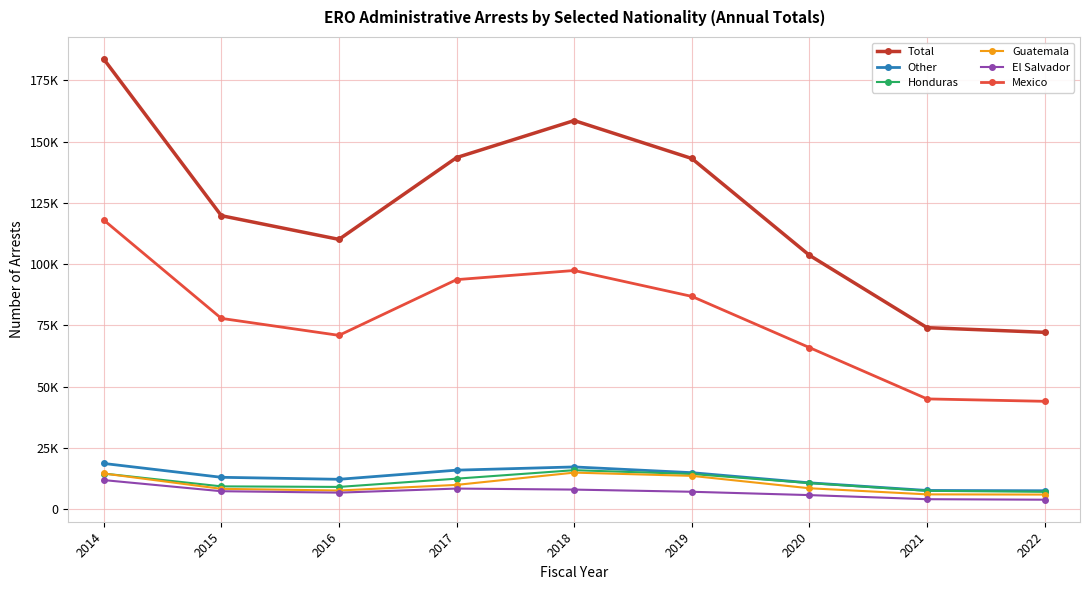

How many interior local valleys does the Total series have?

1